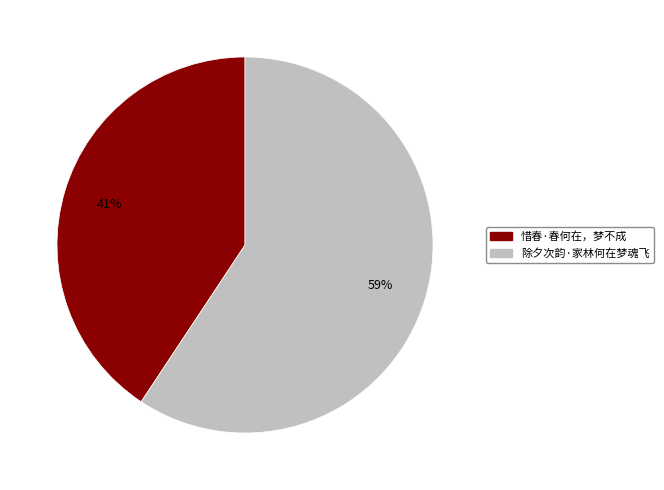

The 除夕次韵·家林何在梦魂飞 slice represents 66% of the pie. True or false?

False